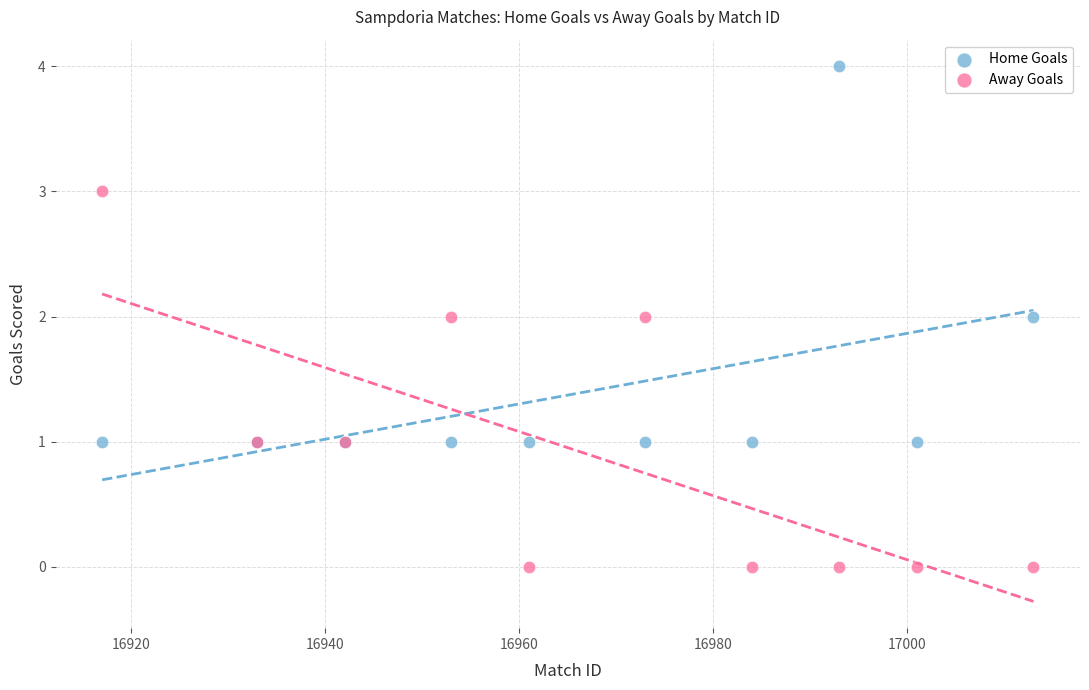

Which series reaches the maximum Y coordinate?

Home Goals